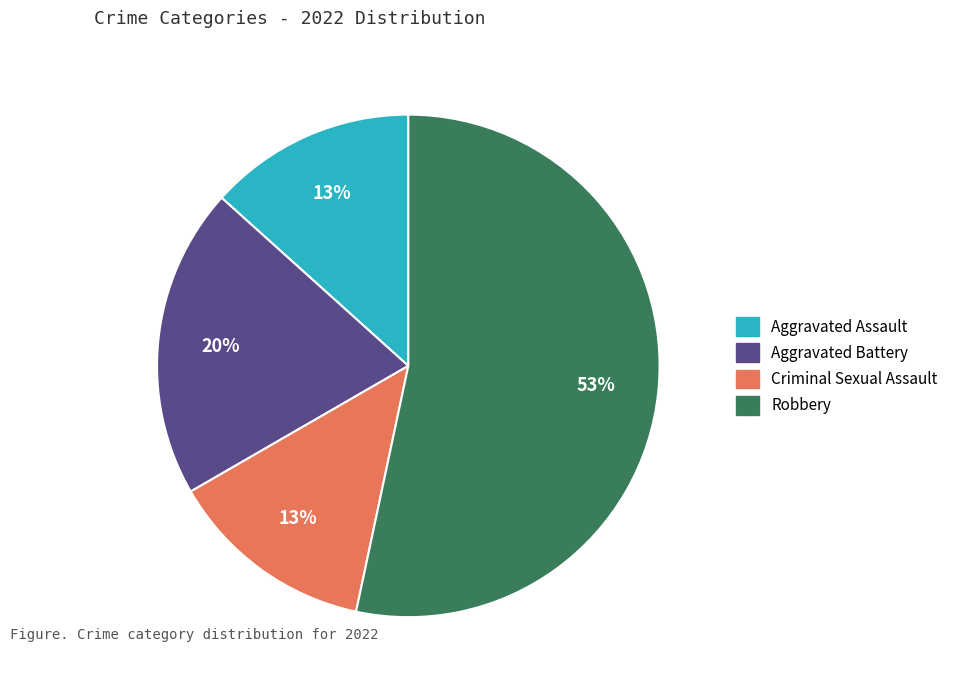

Which slice is the largest?

Robbery